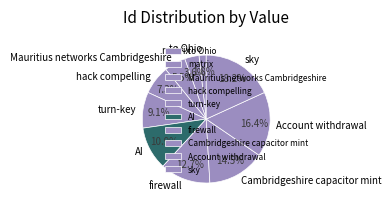

Rank the categories by value from highest to lowest.

sky, Account withdrawal, Cambridgeshire capacitor mint, firewall, AI, turn-key, hack compelling, Mauritius networks Cambridgeshire, matrix, to Ohio